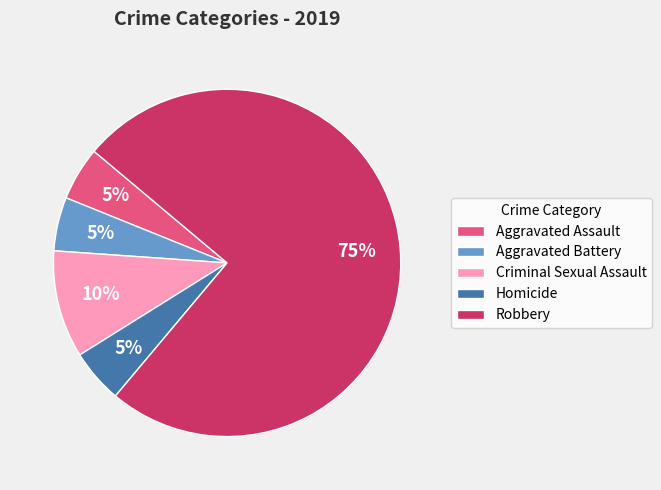

Does any single category account for the majority?

Yes